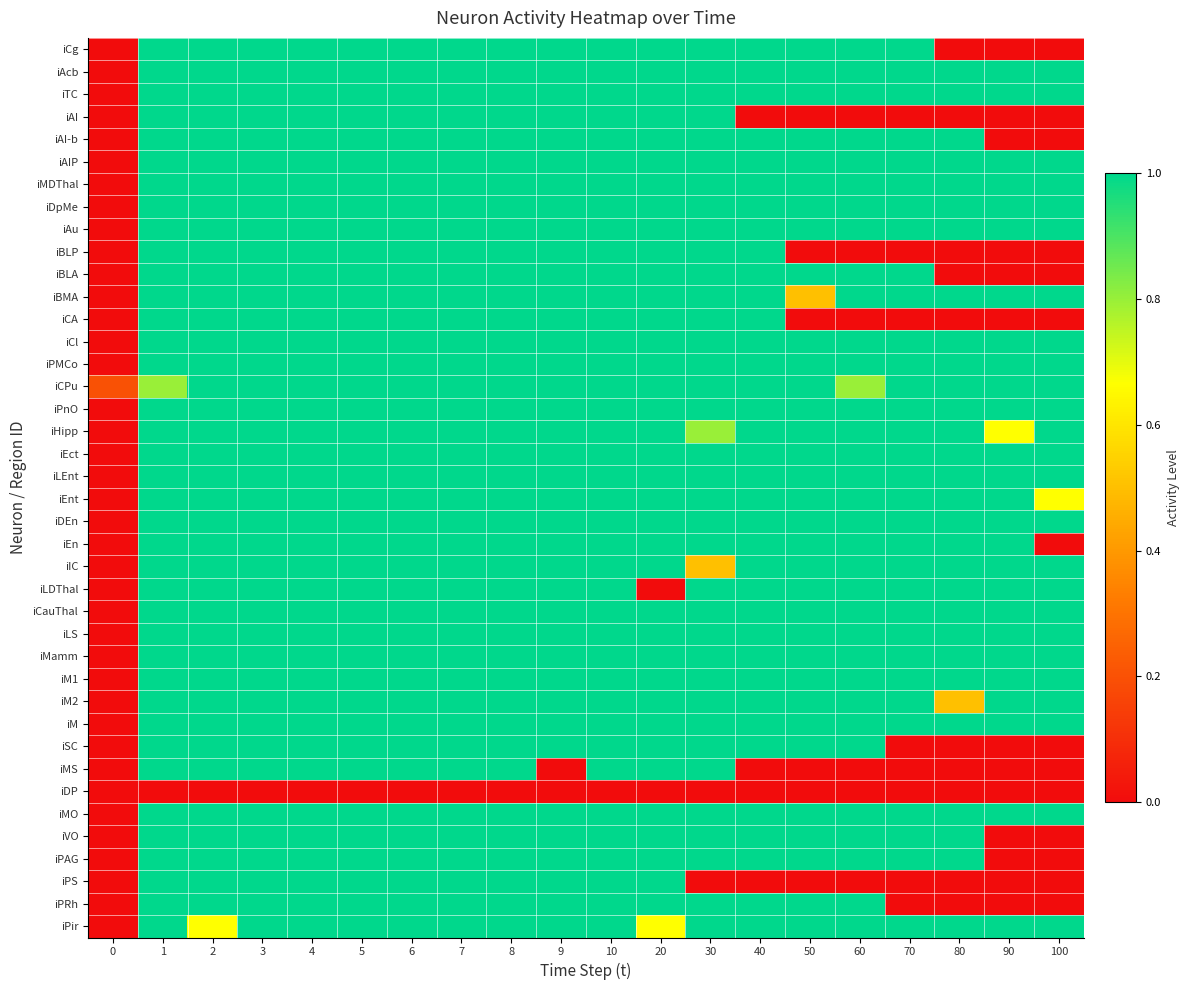

Rank the series by their maximum value, from lowest to highest.

iDP, iCg, iAcb, iTC, iAI, iAI-b, iAIP, iMDThal, iDpMe, iAu, iBLP, iBLA, iBMA, iCA, iCl, iPMCo, iCPu, iPnO, iHipp, iEct, iLEnt, iEnt, iDEn, iEn, iIC, iLDThal, iCauThal, iLS, iMamm, iM1, iM2, iM, iSC, iMS, iMO, iVO, iPAG, iPS, iPRh, iPir